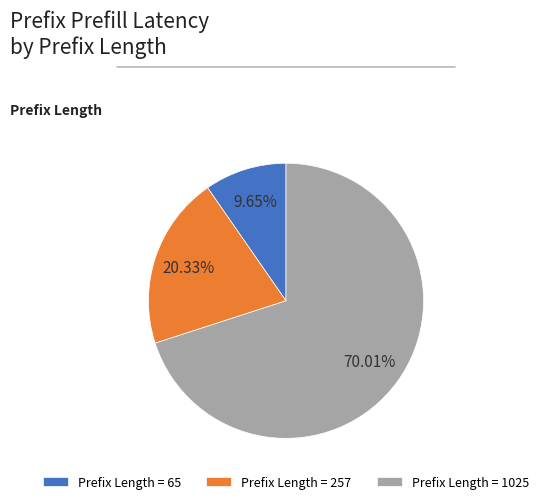

Rank the categories by value from lowest to highest.

Prefix Length = 65, Prefix Length = 257, Prefix Length = 1025